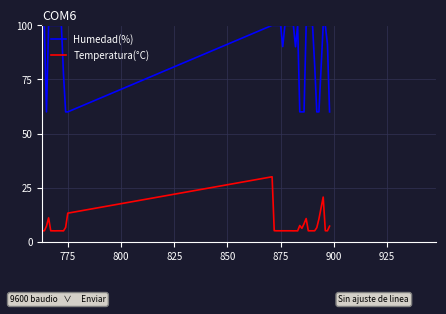

At how many categories does at least one series exceed 21?

40